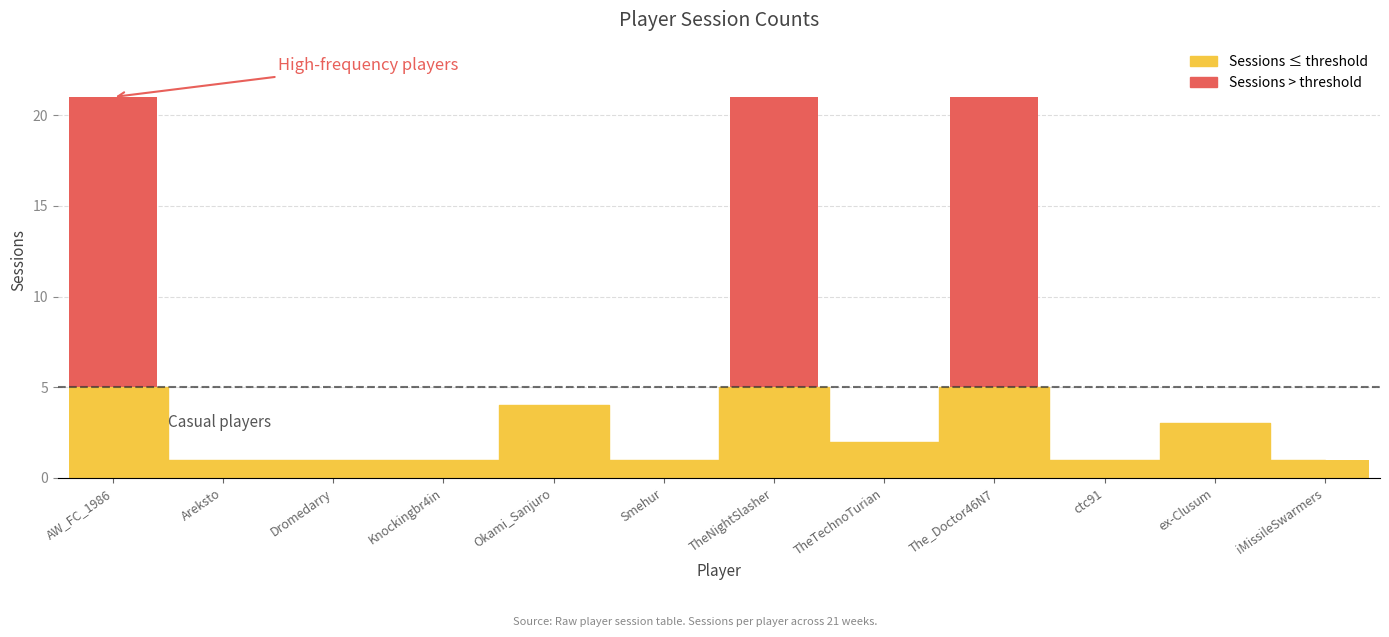

At which category does the chart reach its minimum across all series?

Areksto